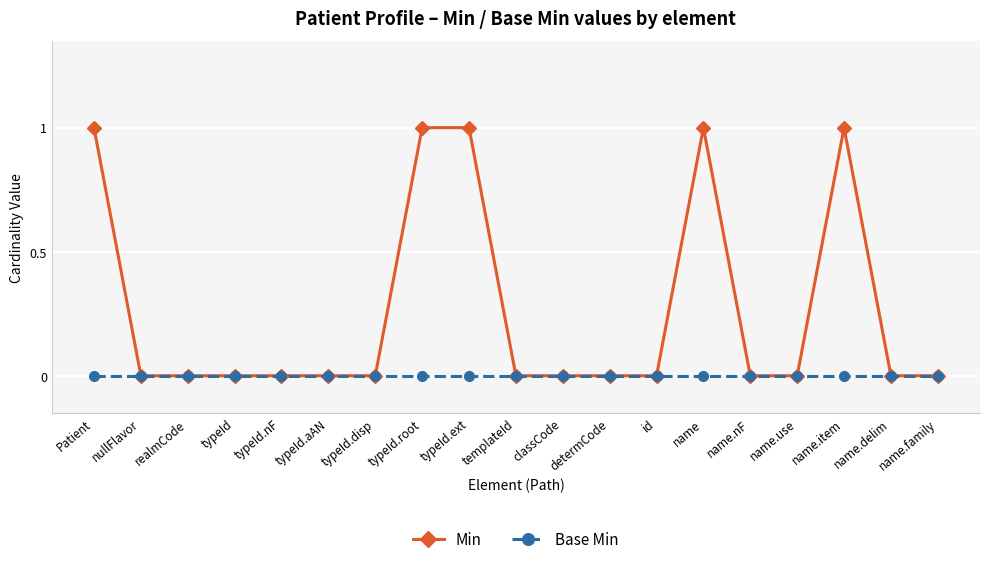

How many distinct data groups are displayed?

2